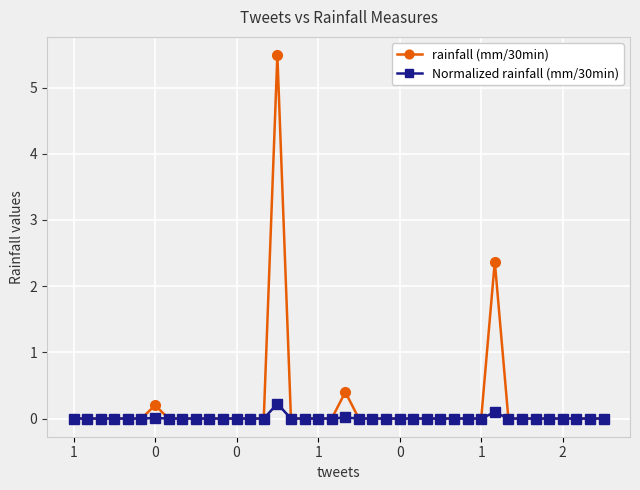

At how many categories does at least one series exceed 4?

1